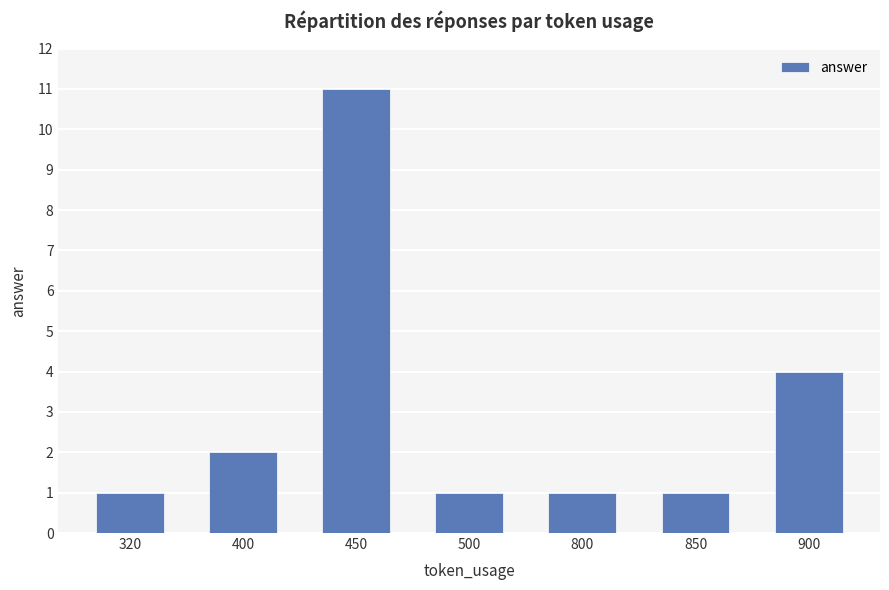

True or false: the data shows 2 at 850.

False